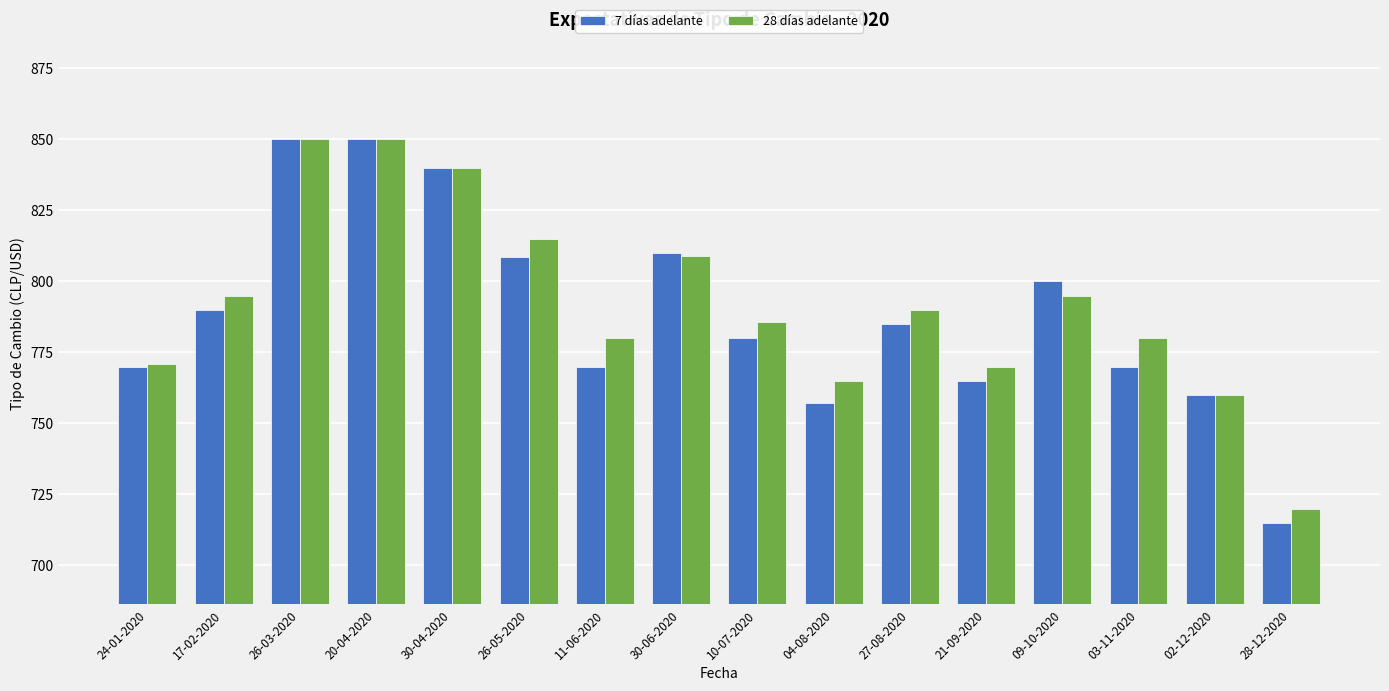

What is the value of the 7 días adelante bar at the 7th from the left?

770.0